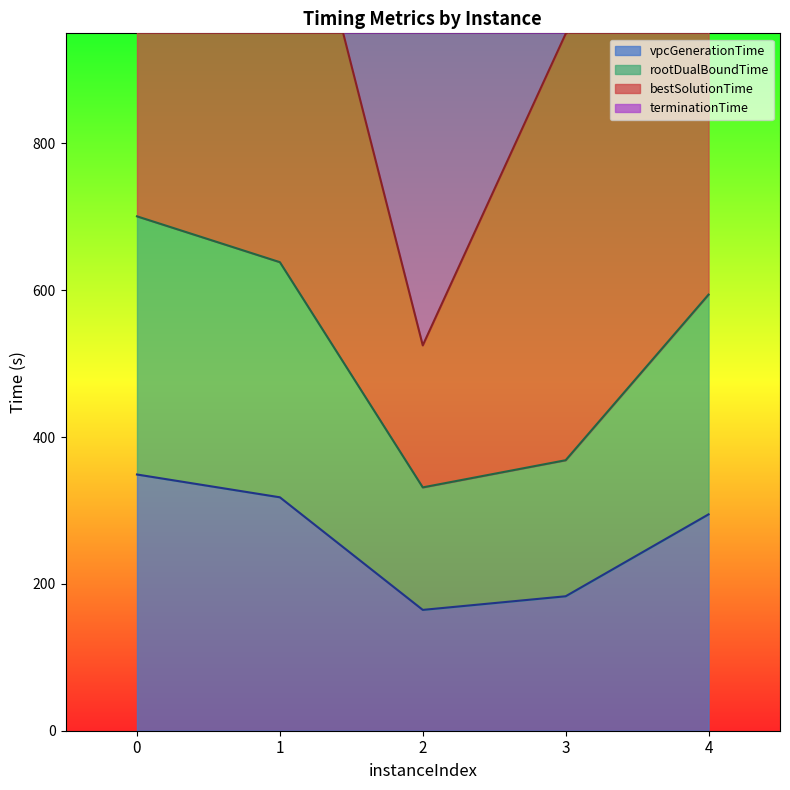

What is the highest value of the vpcGenerationTime series?

349.0